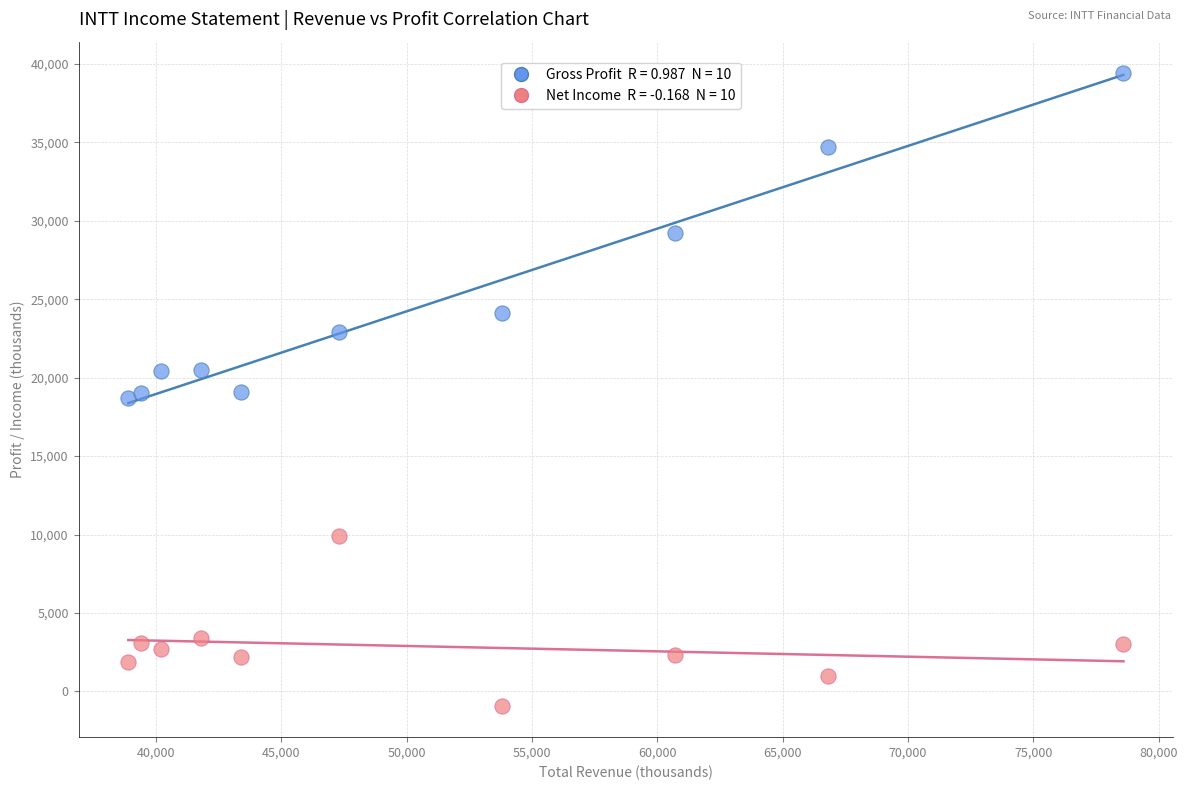

Across all data points, what is the range of Y values (max minus min)?

40300